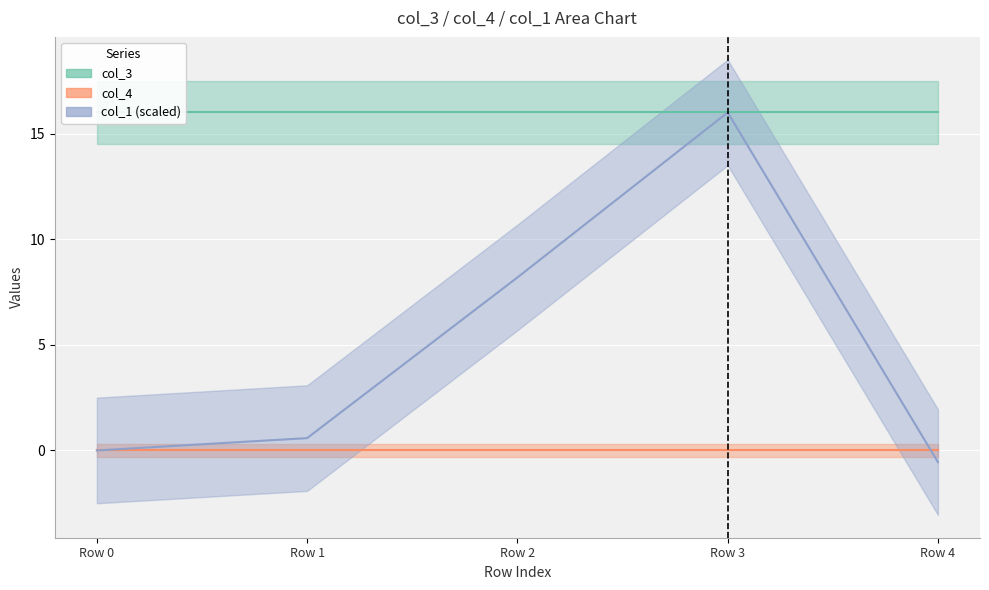

Reading right to left, what are all the values shown in this chart?

col_3: Row 4=16.0	Row 3=16.0	Row 2=16.0	Row 1=16.0	Row 0=16.0
col_4: Row 4=0.0	Row 3=0.0	Row 2=0.0	Row 1=0.0	Row 0=0.0
col_1 (scaled): Row 4=-0.6	Row 3=16.0	Row 2=8.2	Row 1=0.6	Row 0=0.0